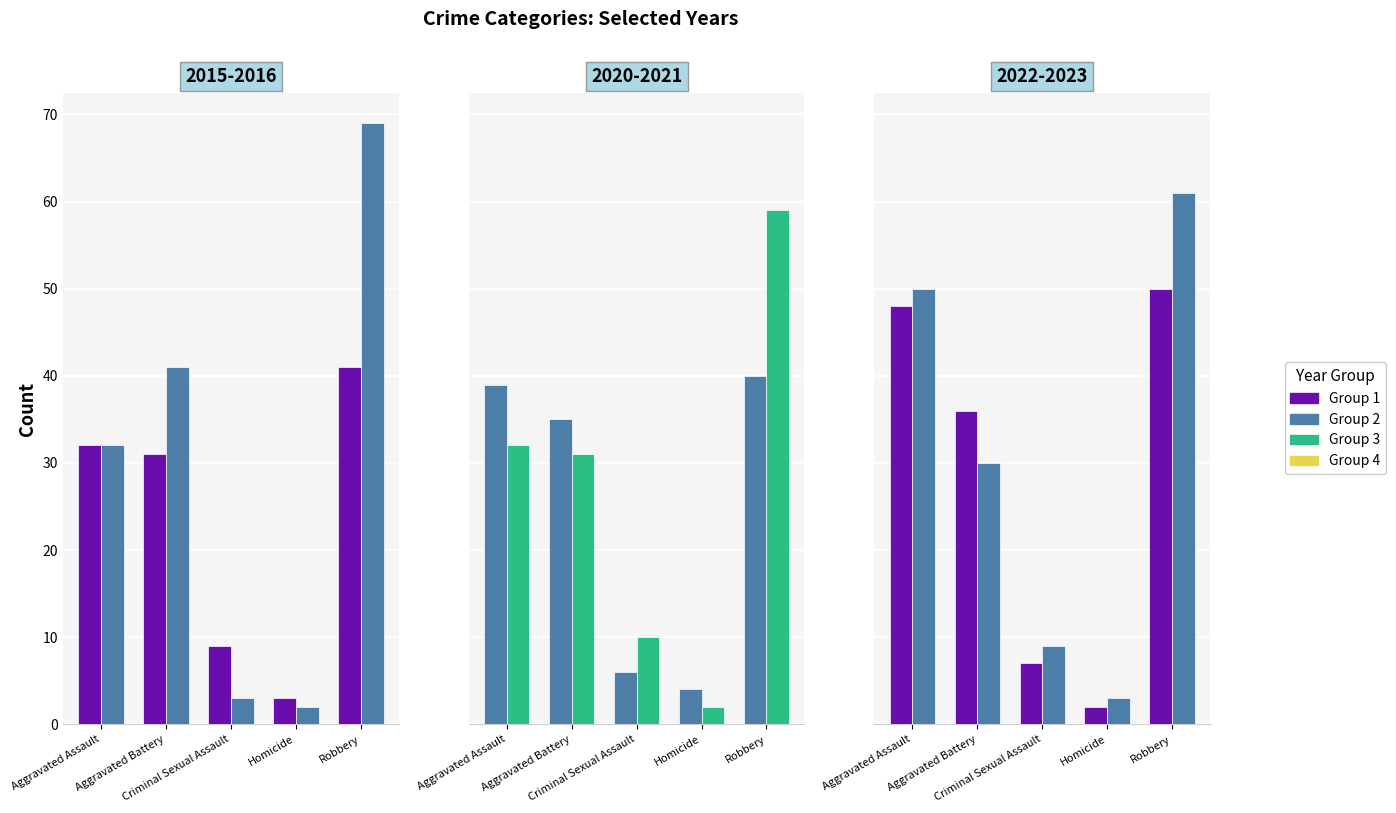

Which series has the widest spread of values?

2016